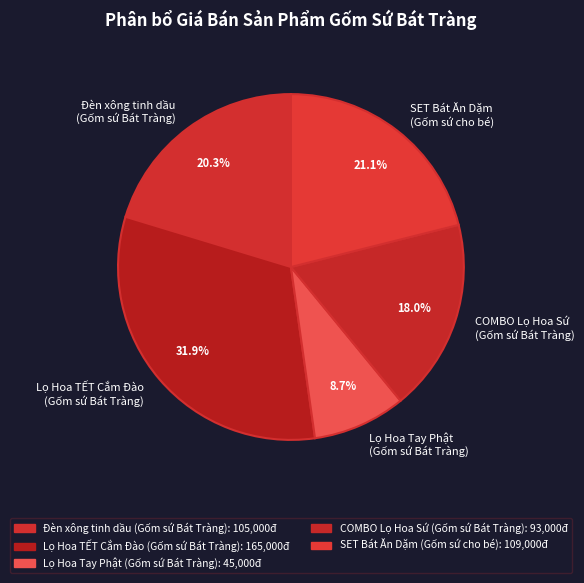

Rank the categories by value from lowest to highest.

Lọ Hoa Tay Phật (Gốm sứ Bát Tràng), COMBO Lọ Hoa Sứ (Gốm sứ Bát Tràng), Đèn xông tinh dầu (Gốm sứ Bát Tràng), SET Bát Ăn Dặm (Gốm sứ cho bé), Lọ Hoa TẾT Cắm Đào (Gốm sứ Bát Tràng)